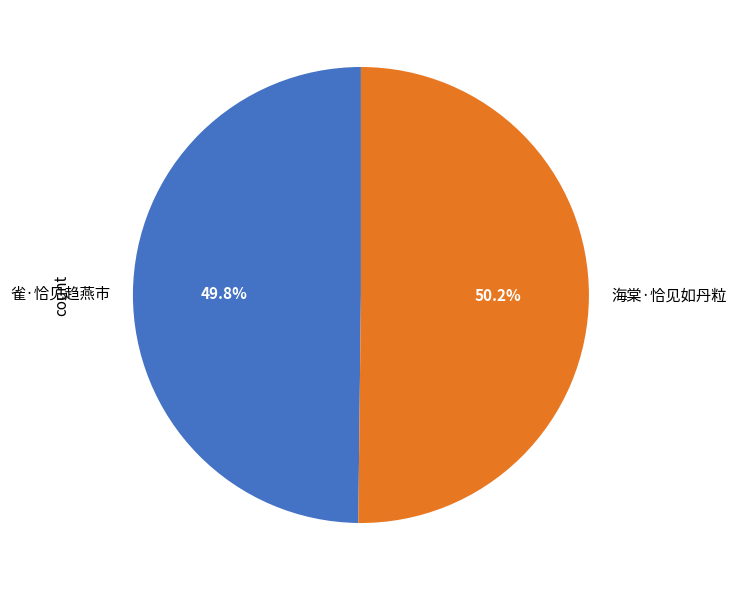

True or false: 海棠·恰见如丹粒 accounts for 40% of the total.

False